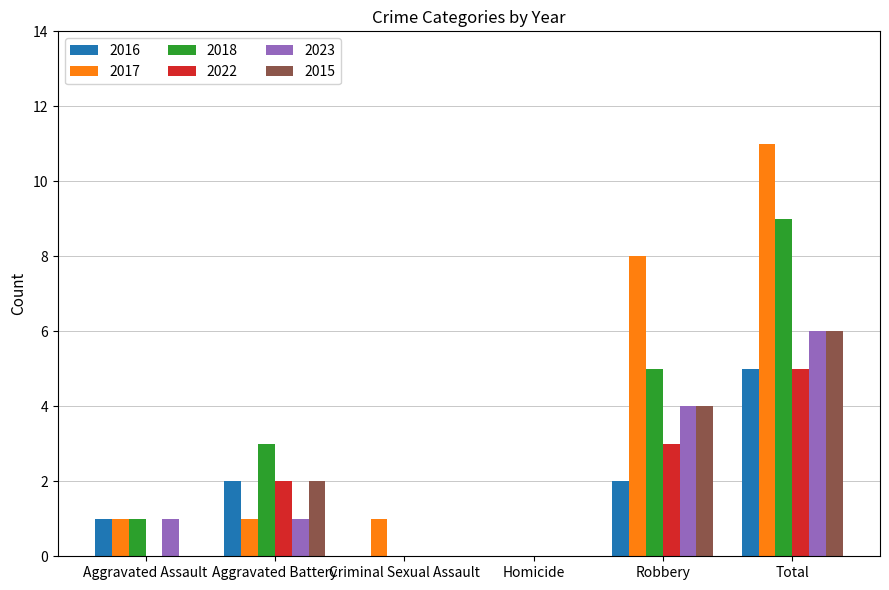

What is the maximum value shown in the chart?

11